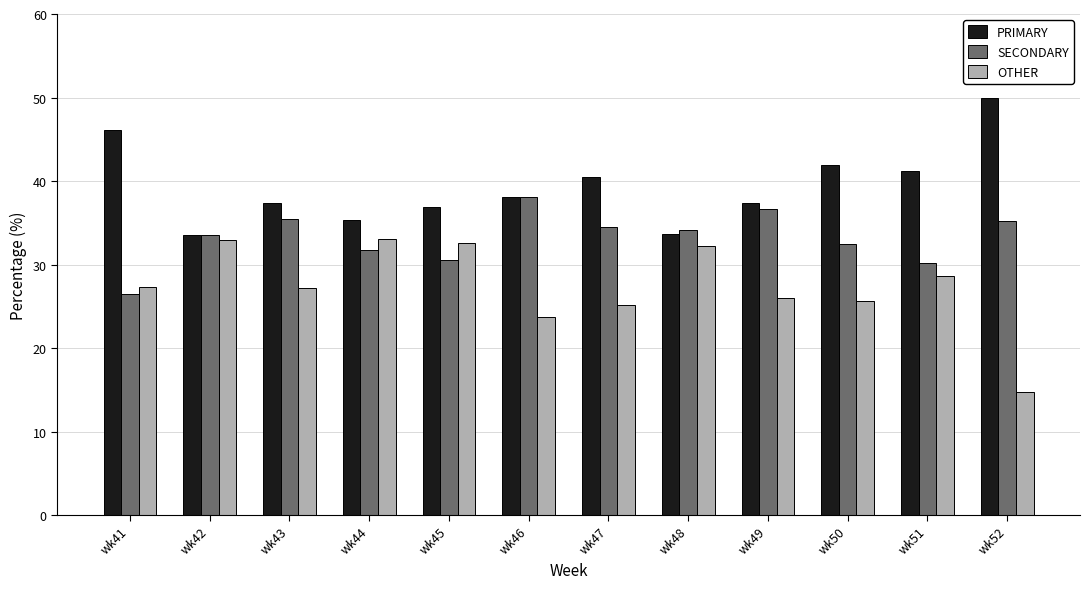

What is the difference between the highest and lowest values at wk47?

15.3